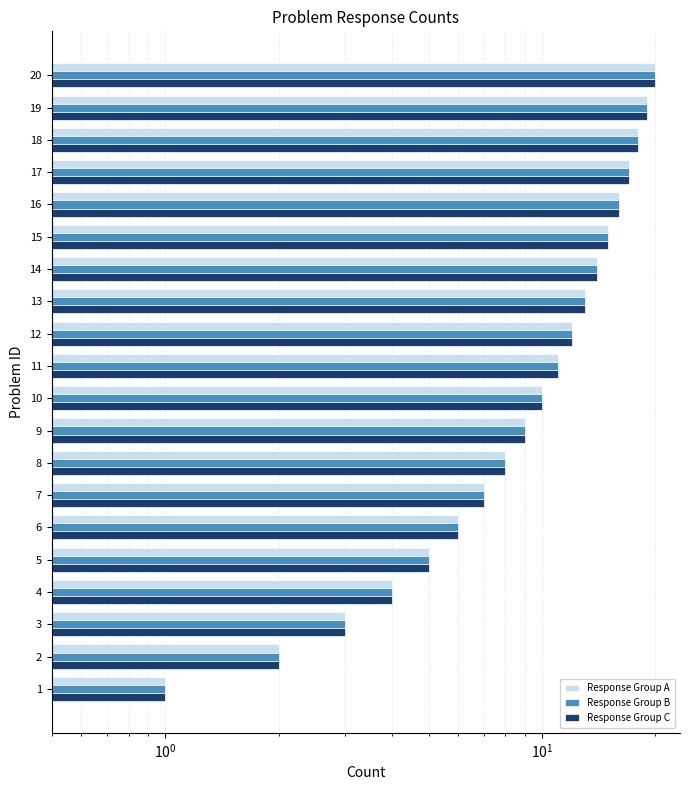

Rank the series at 18 from lowest to highest value.

Response Group A, Response Group B, Response Group C